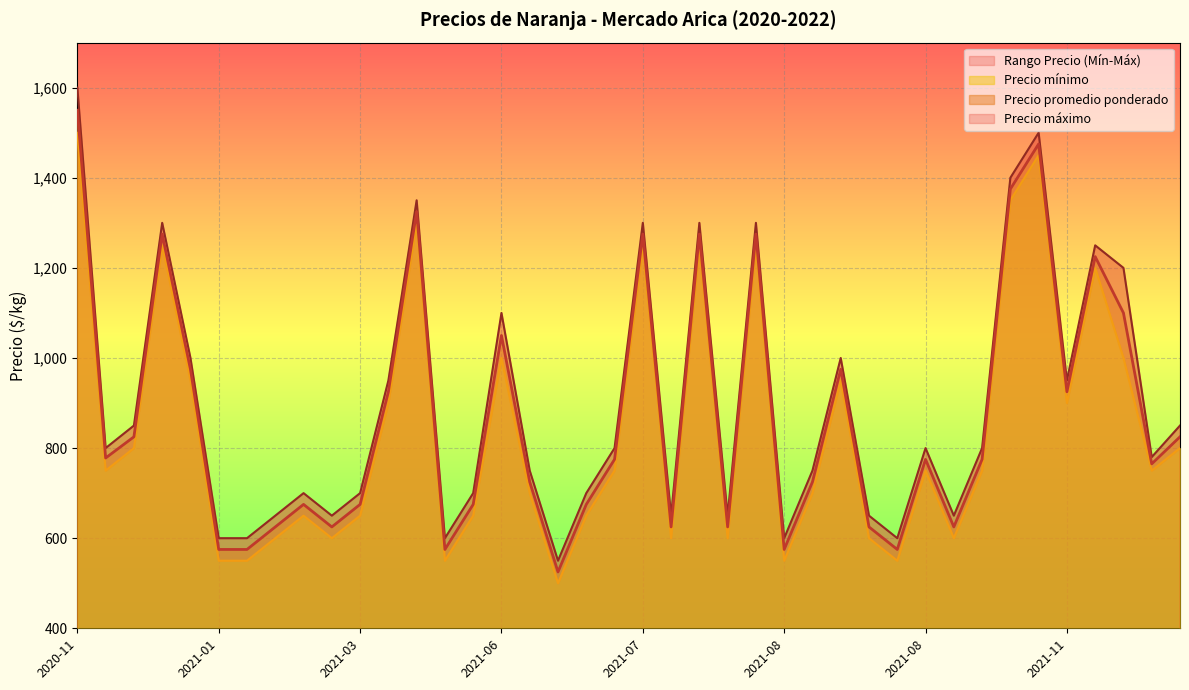

Which has a higher value, 2020-12-10 or 2021-08-11?

2020-12-10